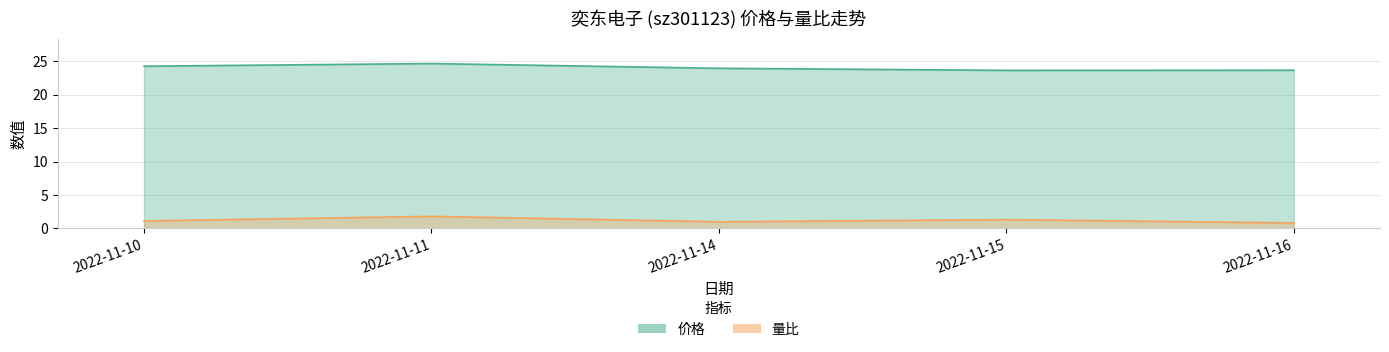

True or false: 价格 has more than 0 points higher than both neighbors.

True